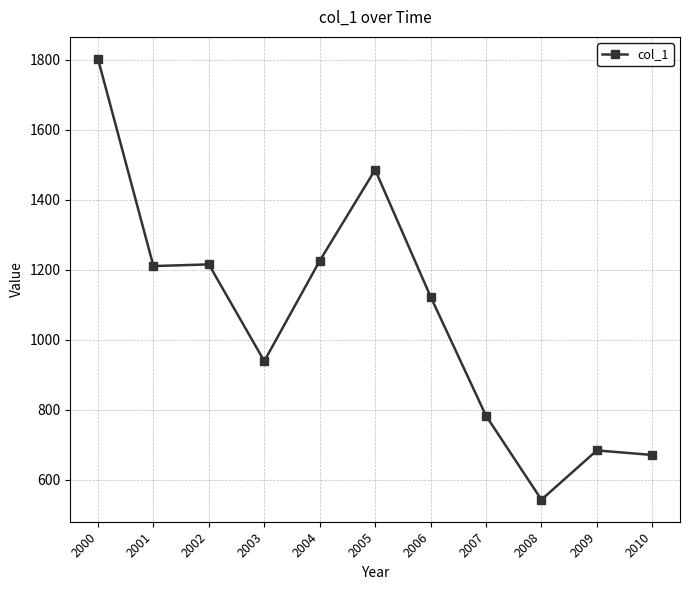

What is the value of the 9th point from the left?

543.3